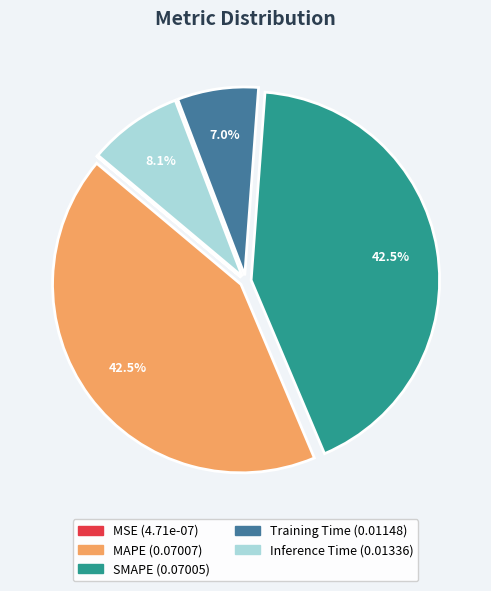

Does any single category account for the majority?

No